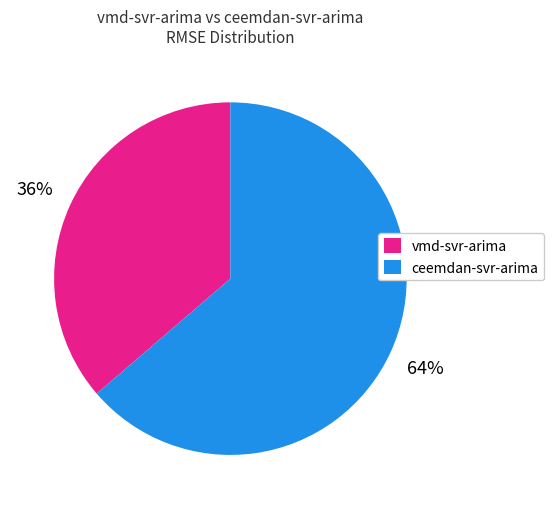

Does any single category account for the majority?

Yes